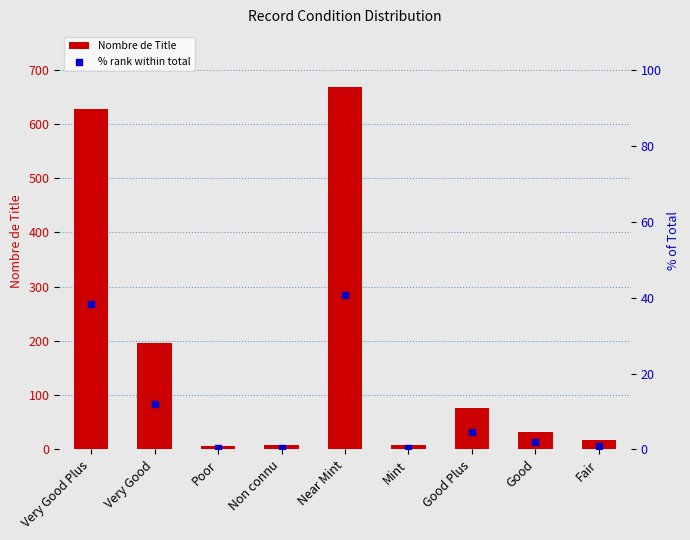

Which series contains the lowest Y value?

% rank within total